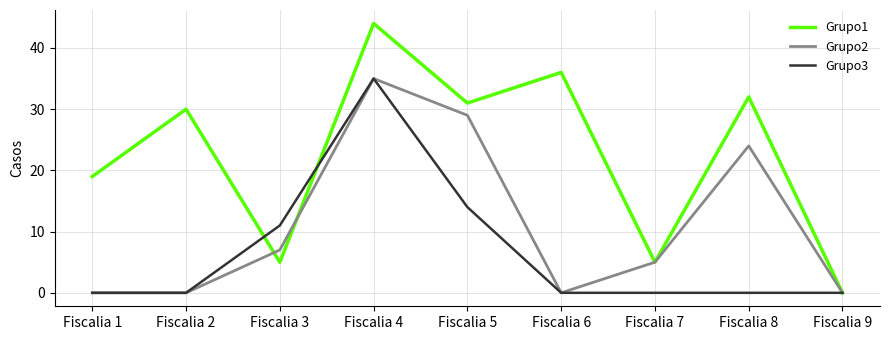

Is the value of Grupo3 at Fiscalia 5 greater than the value of Grupo1 at Fiscalia 5?

No